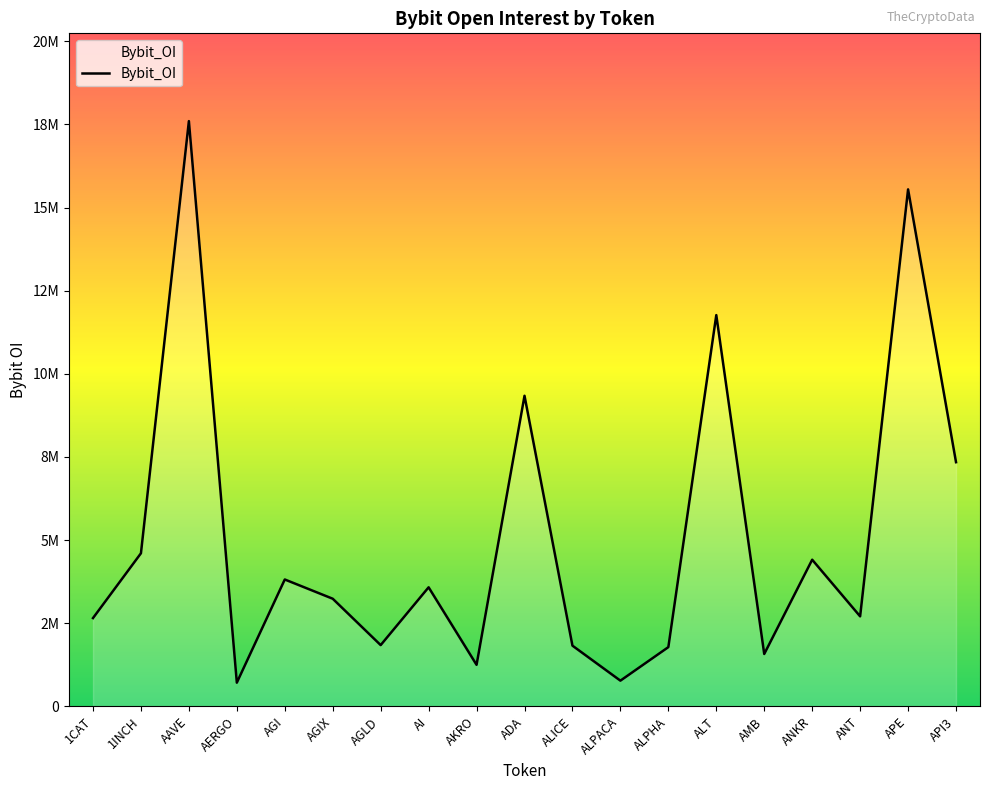

What is the label of the 19th point from the left?

API3